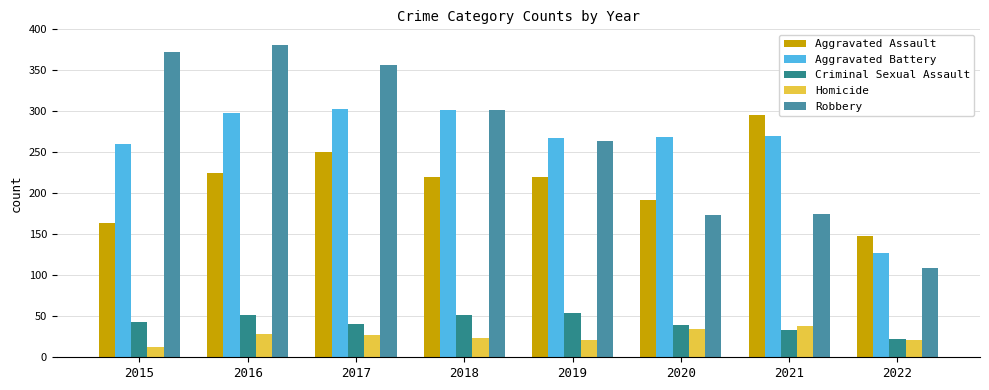

Where does the Homicide series first go above 27?

2016